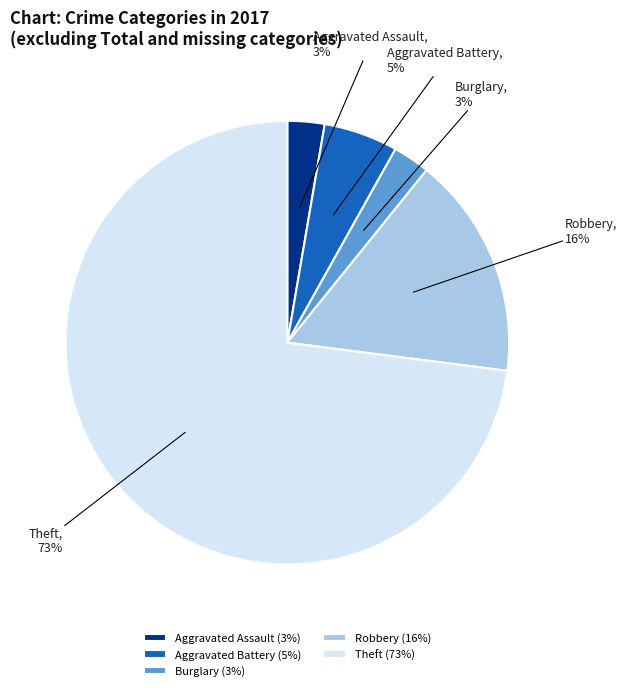

What is the majority slice?

Theft